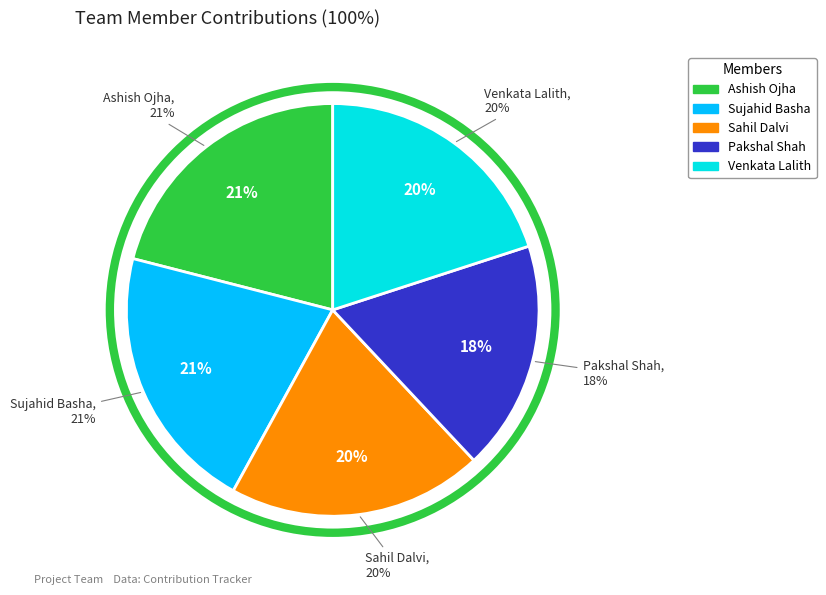

How many slices are in this pie chart?

5